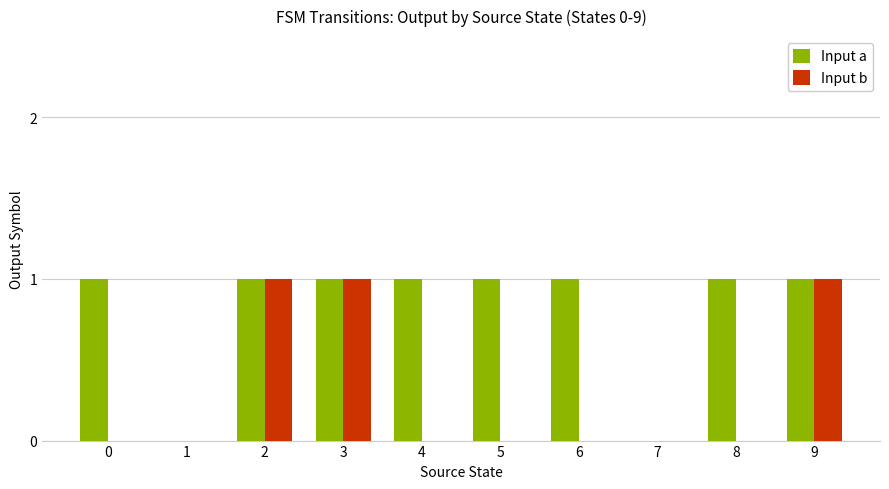

Are the bars grouped side by side (vs. stacked)?

Yes